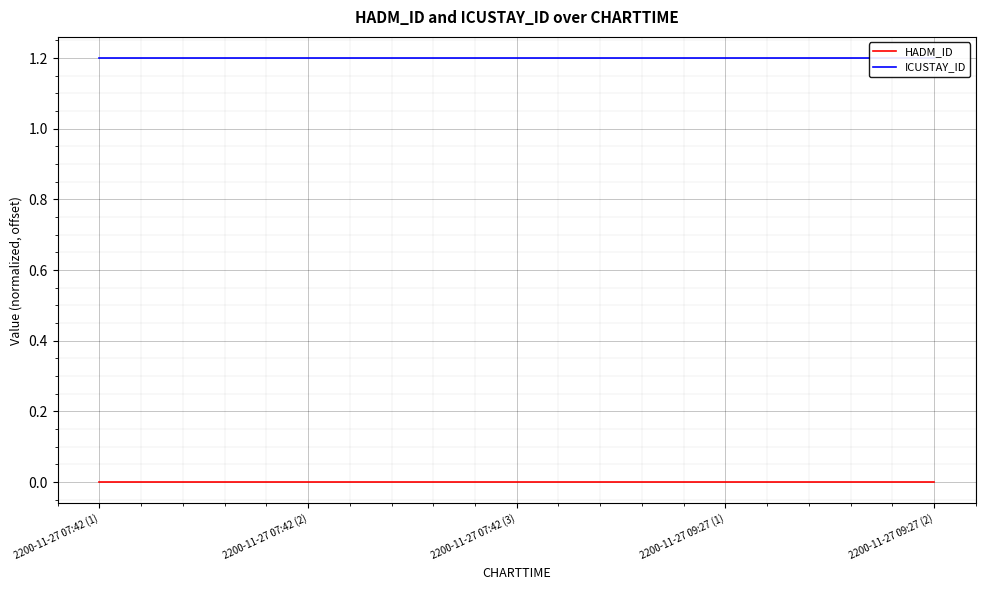

True or false: ICUSTAY_ID and HADM_ID intersect in this chart.

False